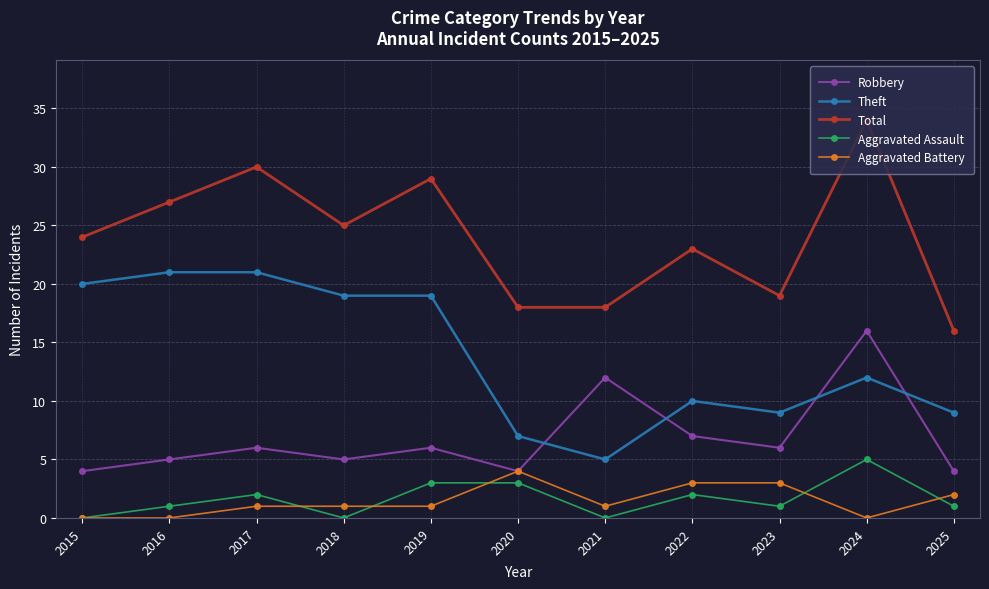

Which series has the largest total across all categories?

Total